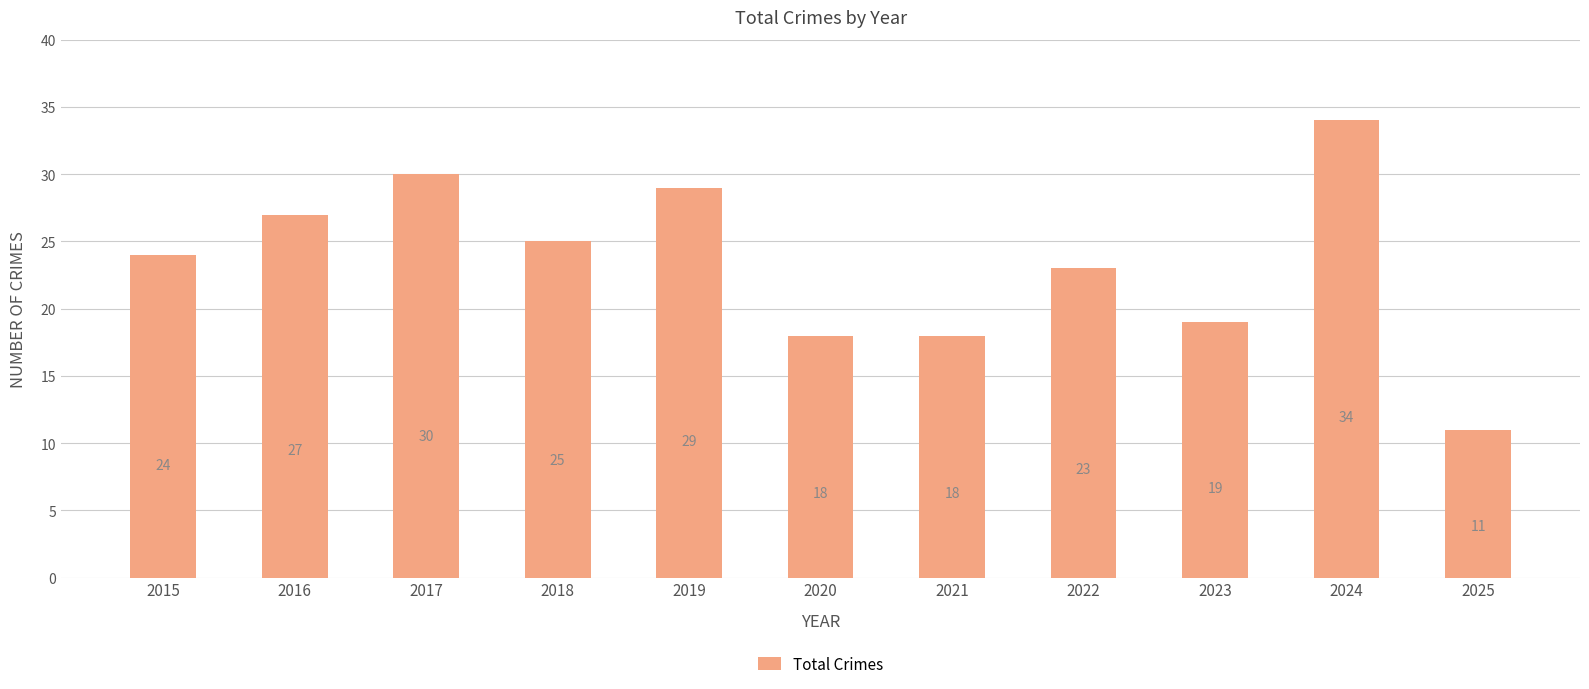

Reading left to right, transcribe all the data shown in this chart.

2015=24	2016=27	2017=30	2018=25	2019=29	2020=18	2021=18	2022=23	2023=19	2024=34	2025=11